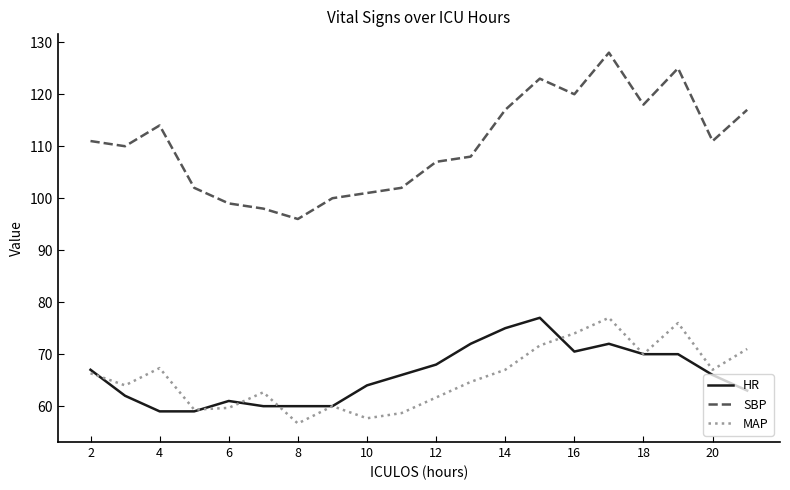

True or false: MAP and SBP cross at least once.

False